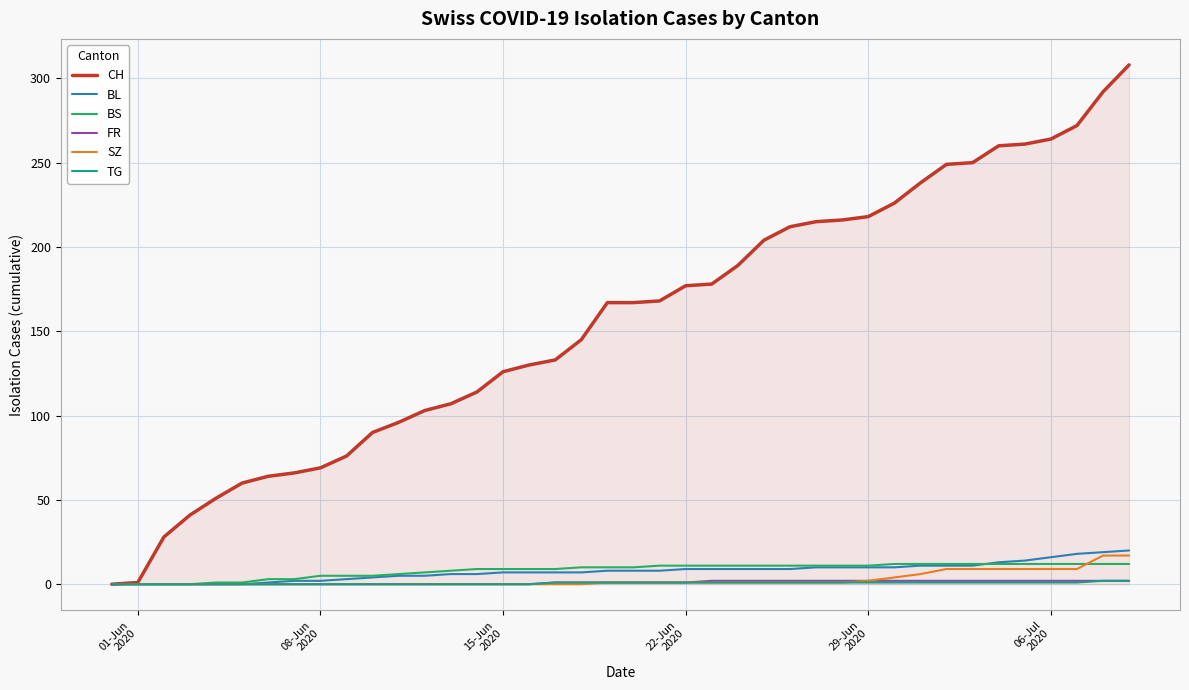

Which series has the largest total across all categories?

CH